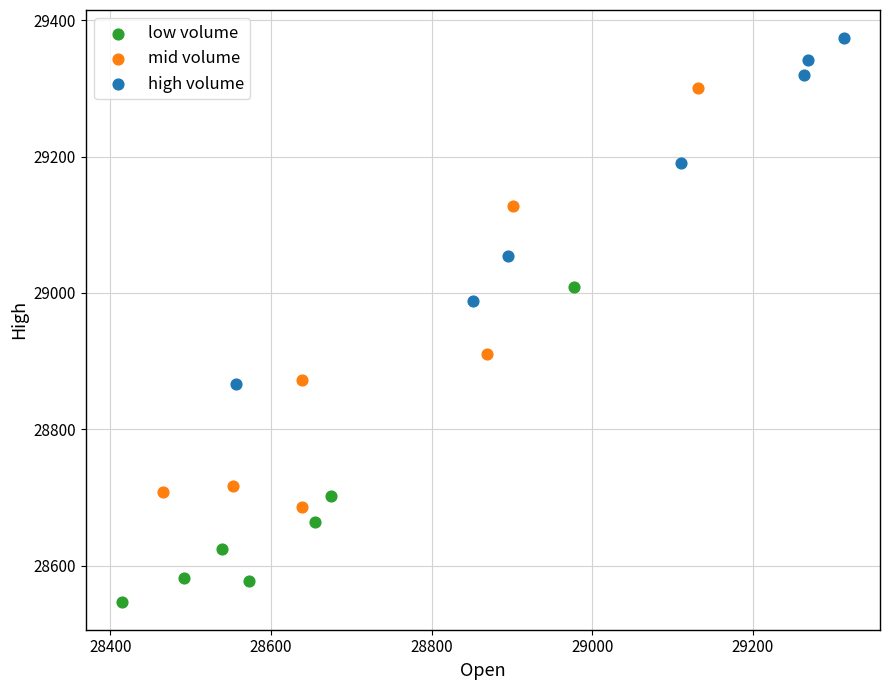

Which series contains the highest Y value?

high volume